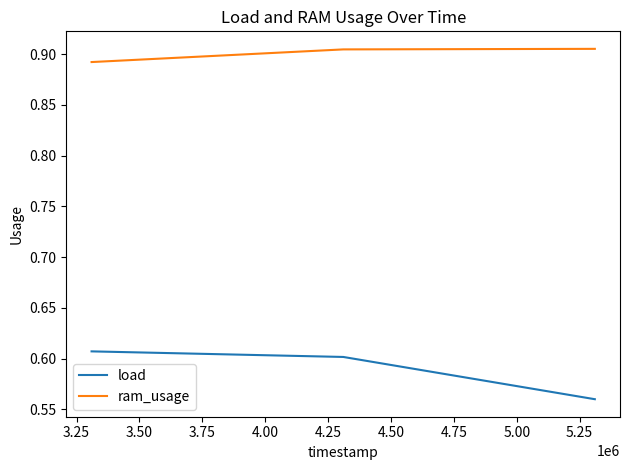

At how many categories does at least one series exceed 0?

3